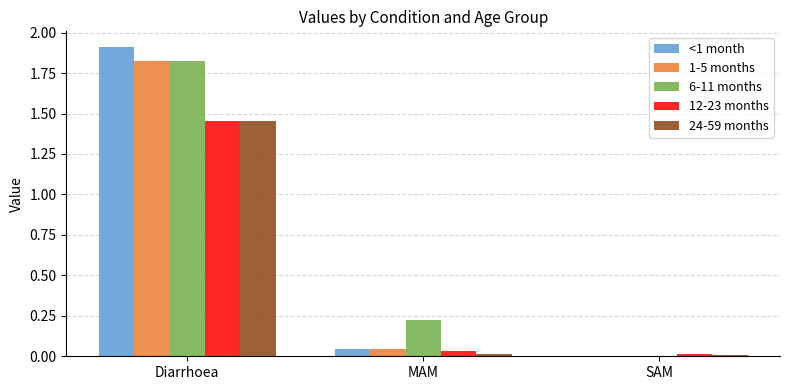

Are the bars horizontal?

No